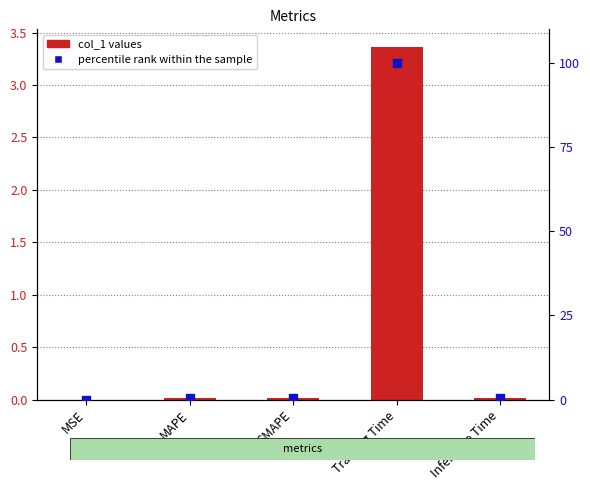

What are all the series names shown in the legend?

col_1 values, percentile rank within the sample